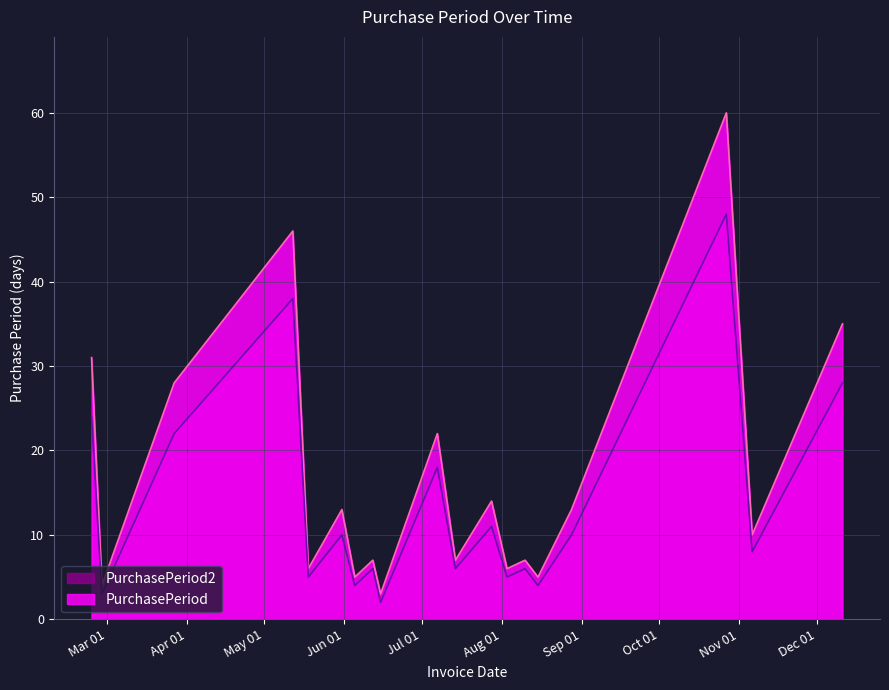

Reading right to left, transcribe all the data shown in this chart.

PurchasePeriod: 2017-12-11=35	2017-11-06=10	2017-10-27=60	2017-08-28=13	2017-08-15=5	2017-08-10=7	2017-08-03=6	2017-07-28=14	2017-07-14=7	2017-07-07=22	2017-06-15=3	2017-06-12=7	2017-06-05=5	2017-05-31=13	2017-05-18=6	2017-05-12=46	2017-03-27=28	2017-02-27=4	2017-02-23=31
PurchasePeriod2: 2017-12-11=28	2017-11-06=8	2017-10-27=48	2017-08-28=10	2017-08-15=4	2017-08-10=6	2017-08-03=5	2017-07-28=11	2017-07-14=6	2017-07-07=18	2017-06-15=2	2017-06-12=6	2017-06-05=4	2017-05-31=10	2017-05-18=5	2017-05-12=38	2017-03-27=22	2017-02-27=3	2017-02-23=24